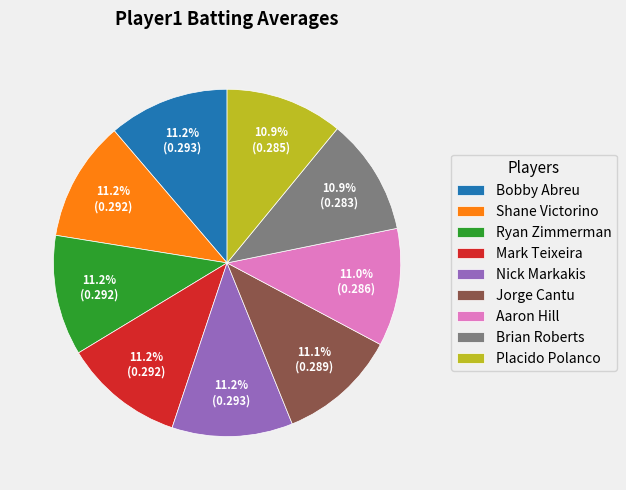

True or false: Aaron Hill accounts for 1% of the total.

False